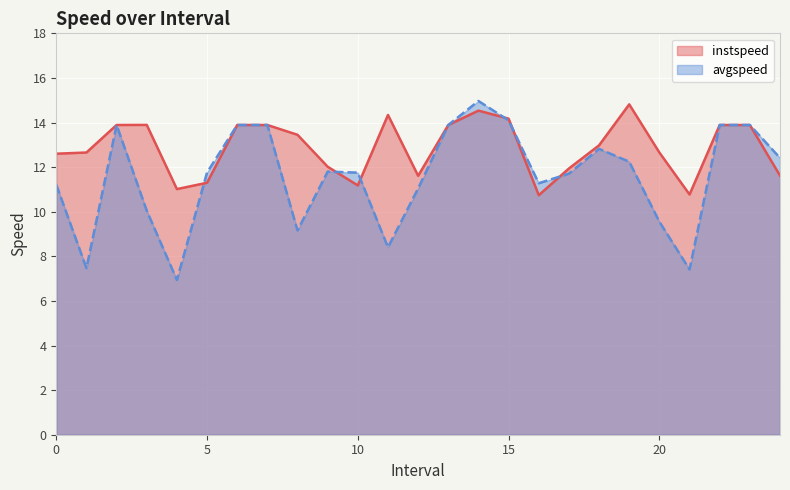

What is the label of the 21st point from the right?

4.0